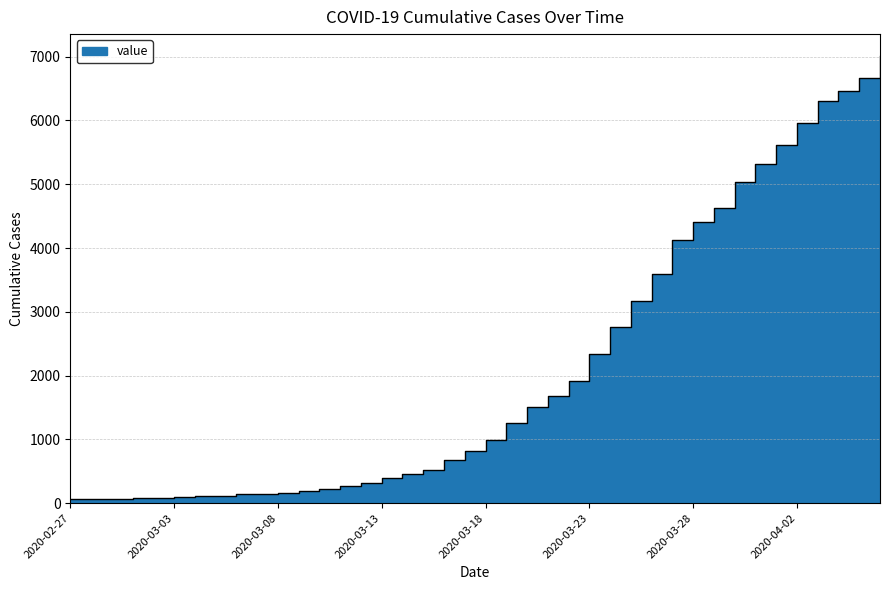

Which label corresponds to the largest value in the chart?

2020-04-06